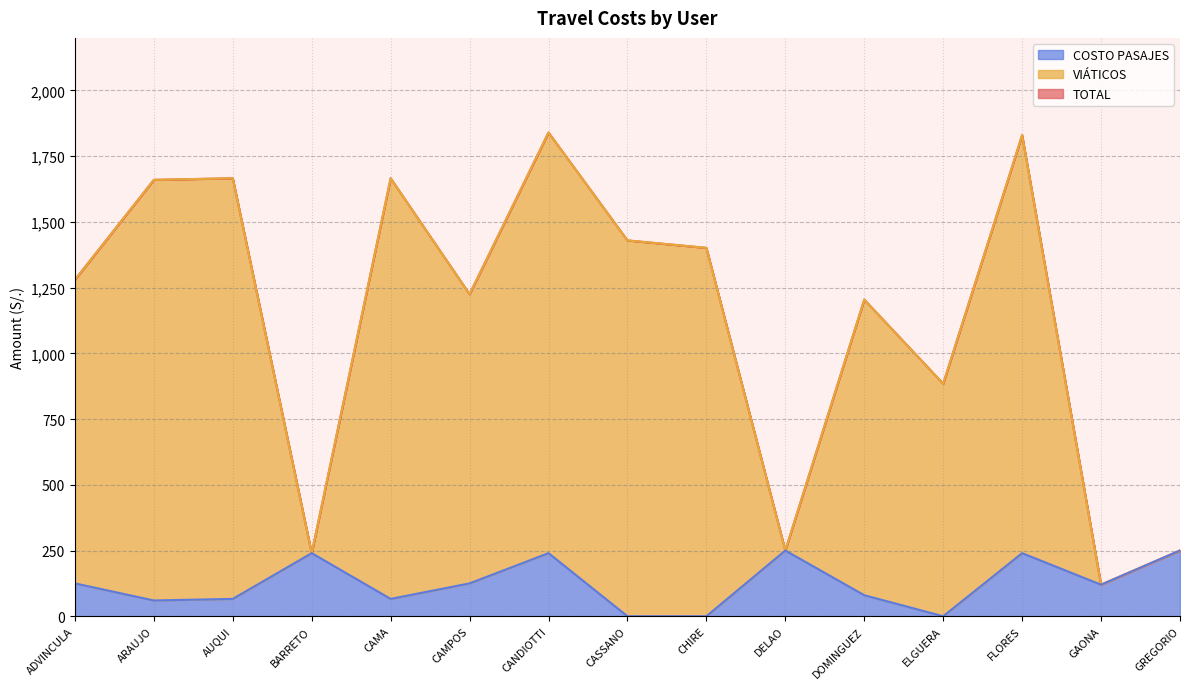

In TOTAL, how many points are higher than both neighbors (excluding endpoints)?

5